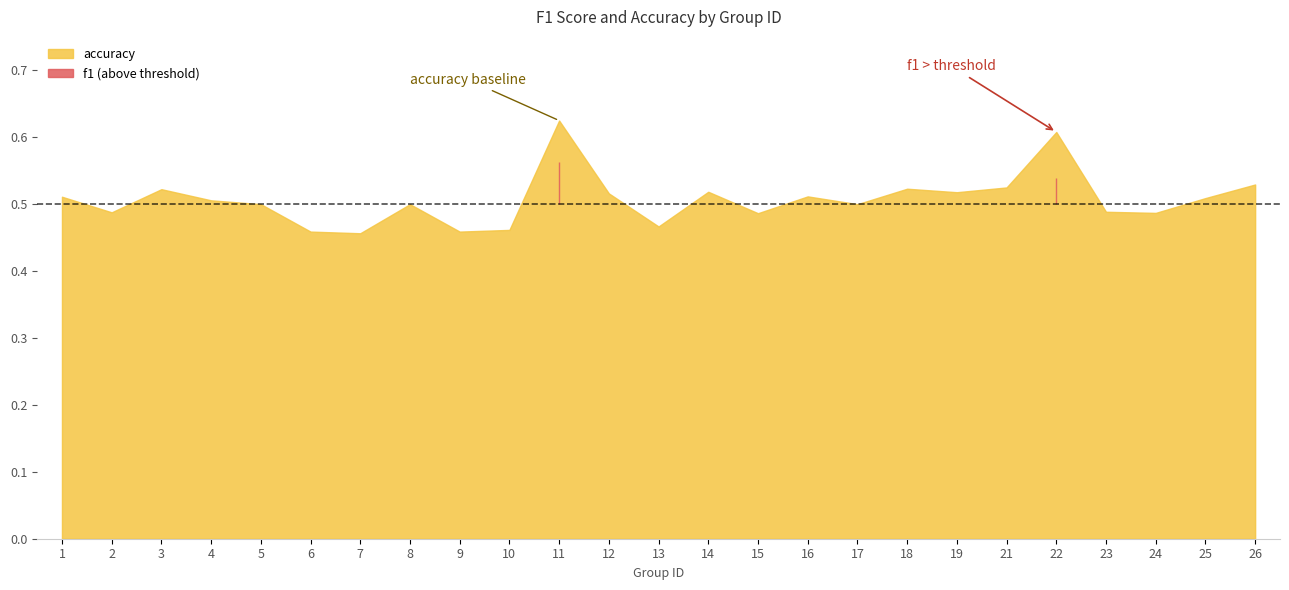

What are all the series names shown in the legend?

f1, accuracy